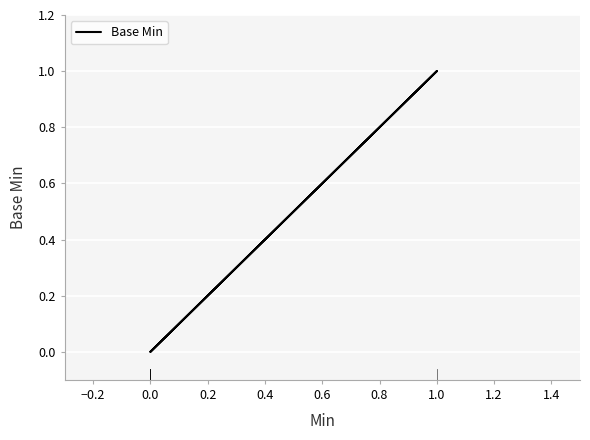

How many categories are shown in the chart?

5